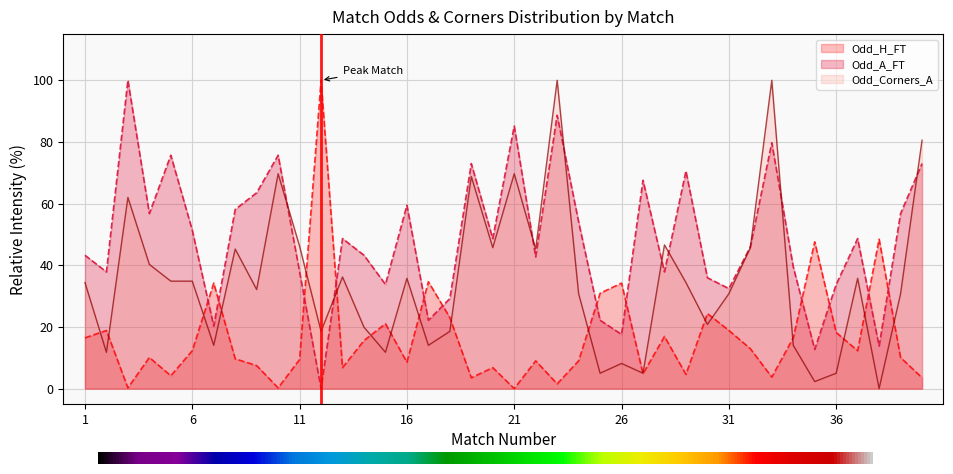

How many interior local peaks does the Odd_Corners_A series have?

12